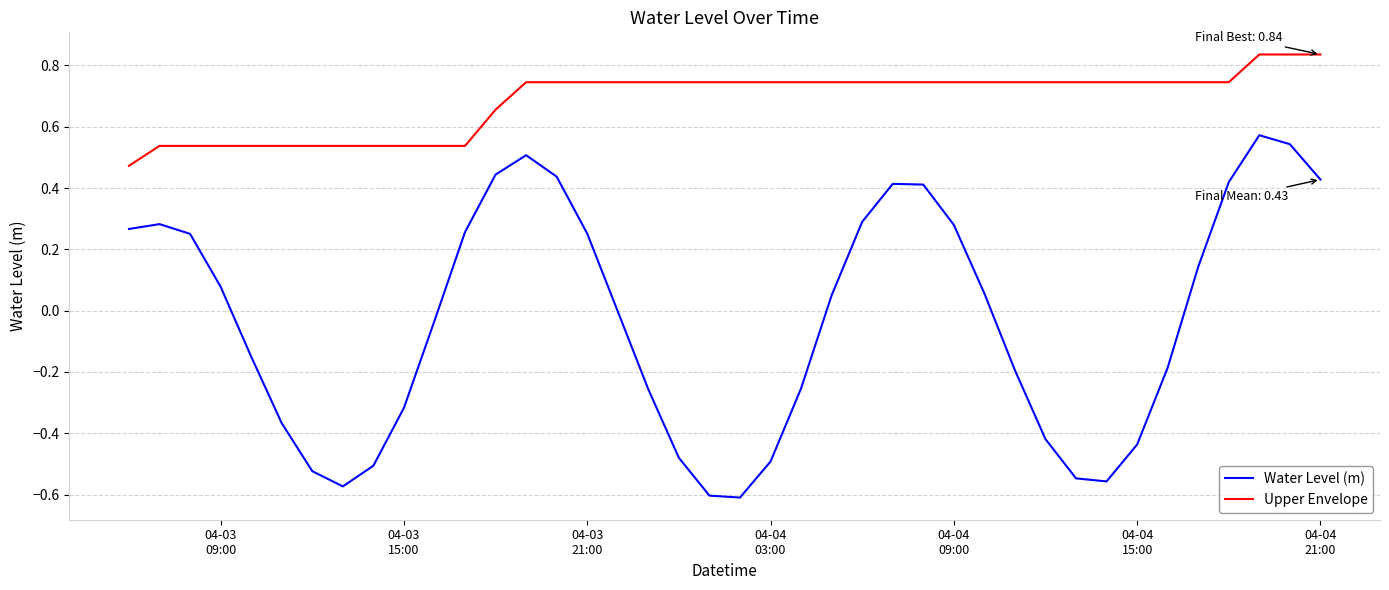

How many interior local valleys does the Water Level (m) series have?

3